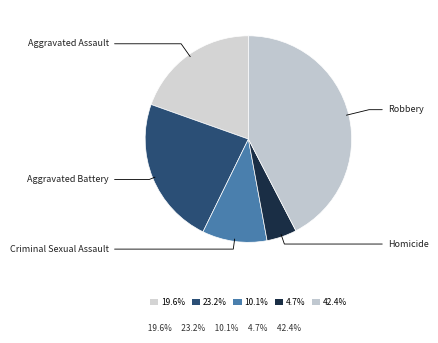

What is the smallest slice in the pie chart?

Homicide